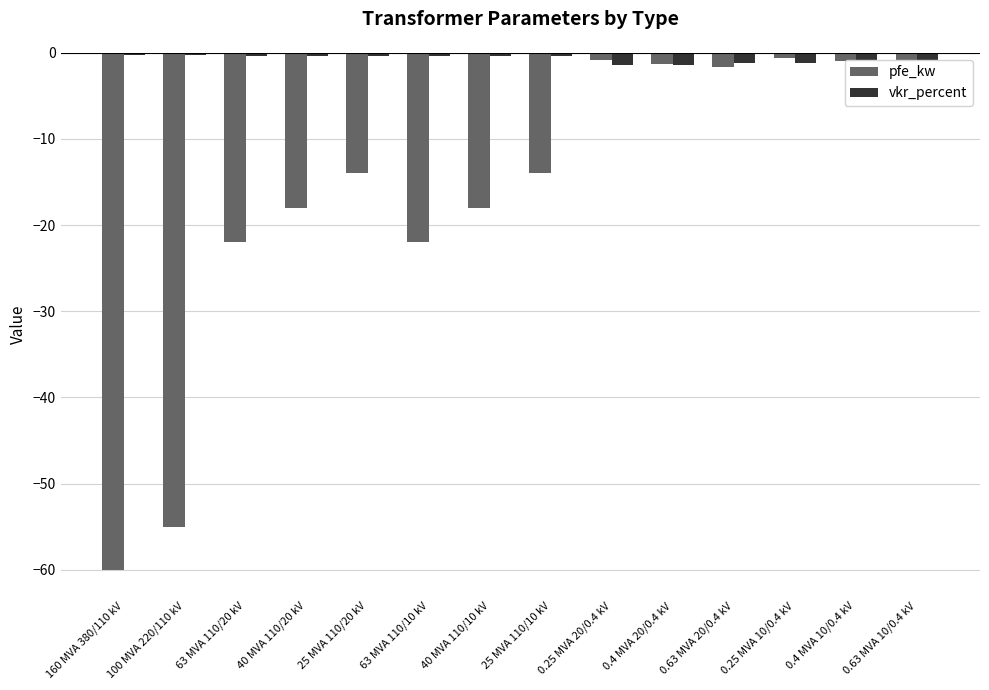

Which series has the largest range (max minus min)?

pfe_kw